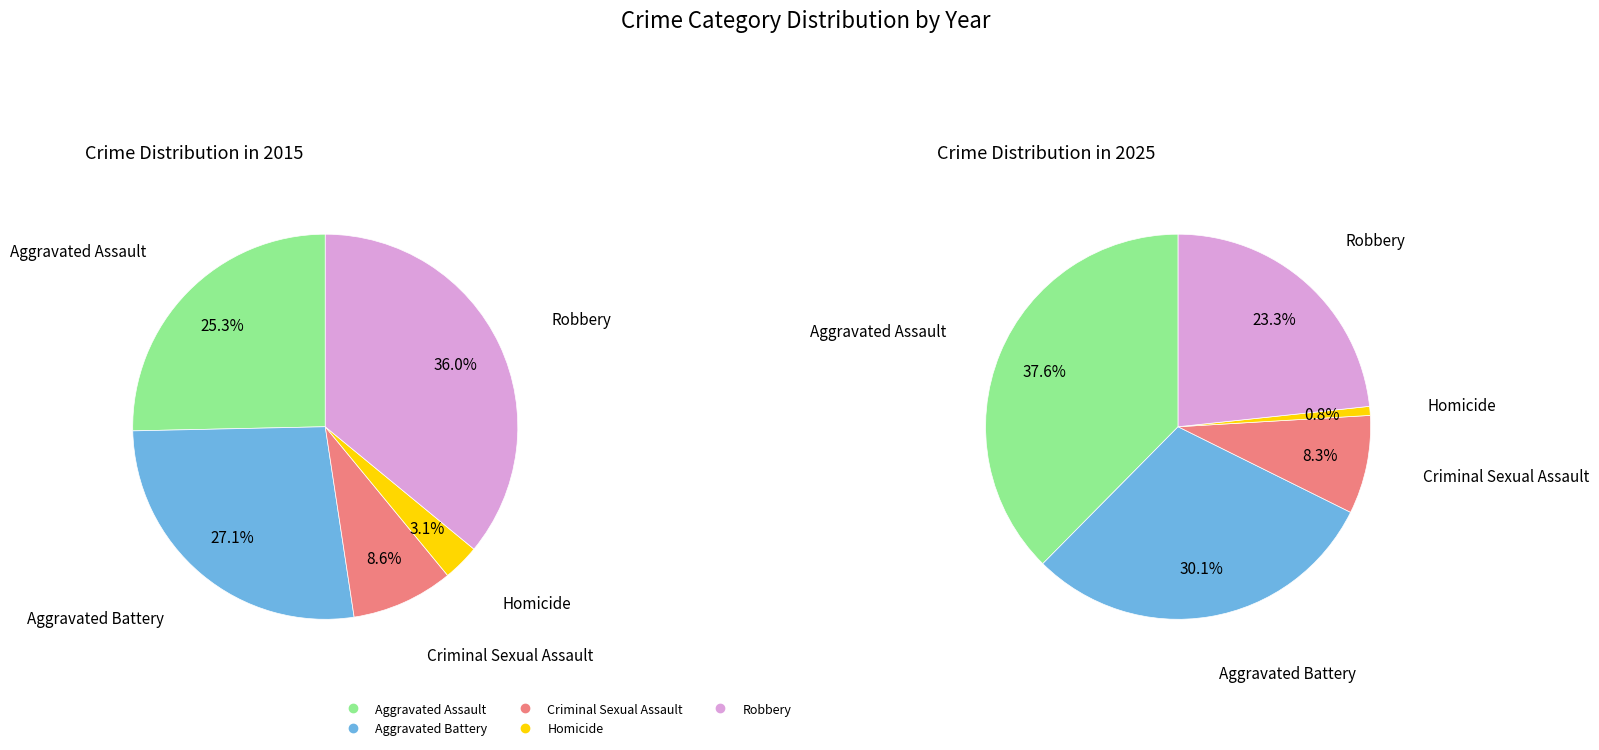

Does any single category account for the majority?

No